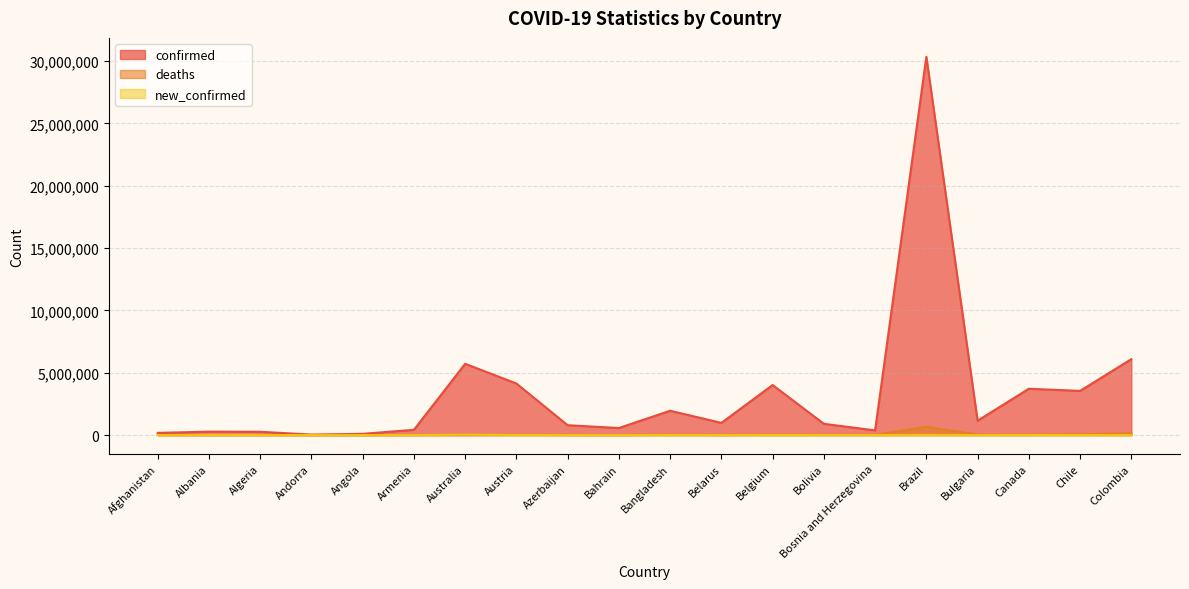

What is the total value across all series at Andorra?

41166